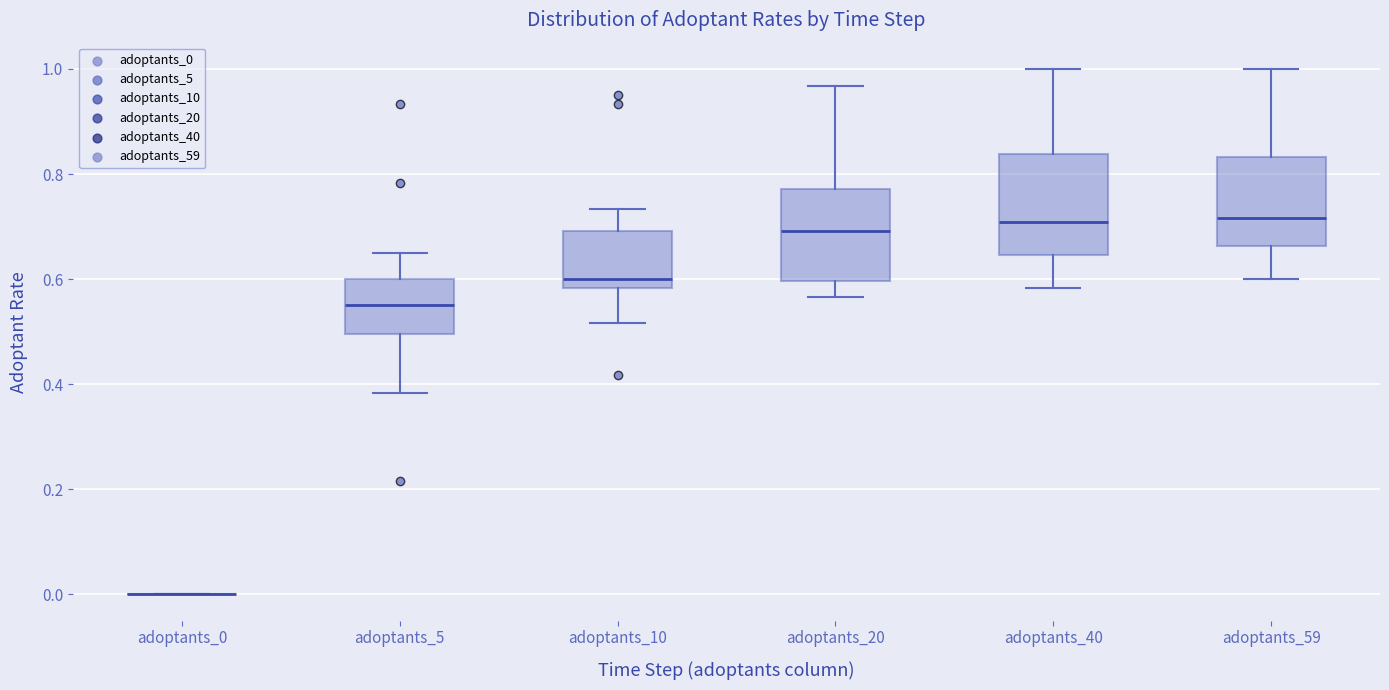

Reading left to right, transcribe this box plot: for each box, give where its median line is, the range the box spans, and where its two whiskers end, as read against the y-axis. The values are not printed on the chart, so give them approximately, as read against the axis.

adoptants_0: box collapsed to a line at 0.00, whiskers 0.00 to 0.00
adoptants_5: median 0.56, box 0.50 to 0.60, whiskers 0.38 to 0.66
adoptants_10: median 0.60, box 0.58 to 0.70, whiskers 0.52 to 0.74
adoptants_20: median 0.70, box 0.60 to 0.78, whiskers 0.56 to 0.96
adoptants_40: median 0.70, box 0.64 to 0.84, whiskers 0.58 to 1.00
adoptants_59: median 0.72, box 0.66 to 0.84, whiskers 0.60 to 1.00